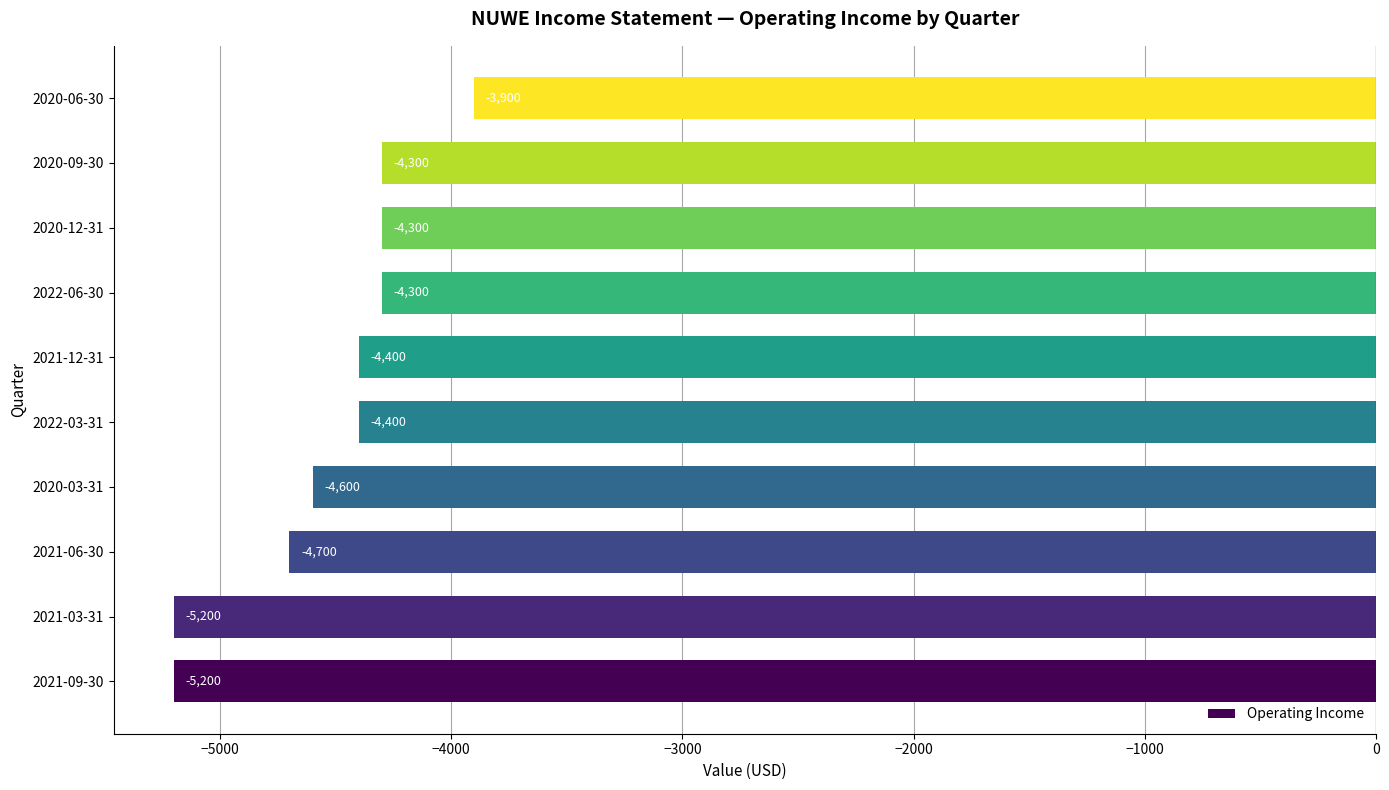

Reading bottom to top, transcribe all the data shown in this chart.

-5200	-5200	-4700	-4600	-4400	-4400	-4300	-4300	-4300	-3900